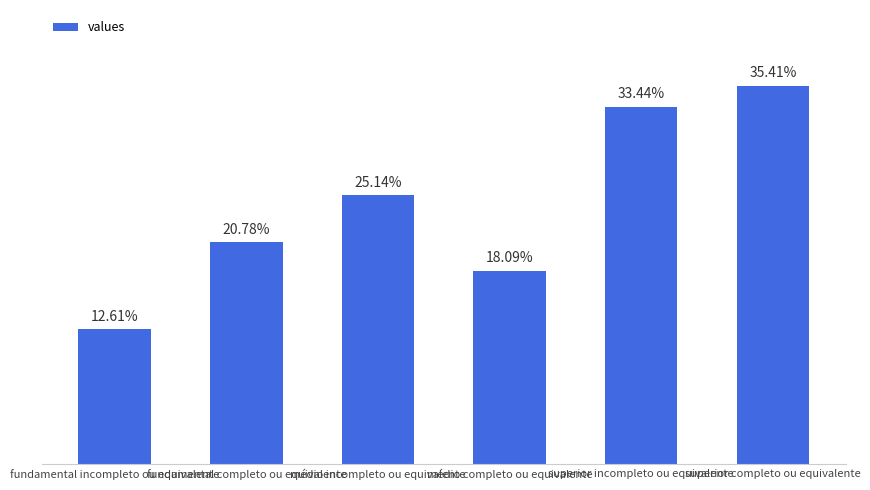

What is the label of the 3rd bar from the left?

médio incompleto ou equivalente